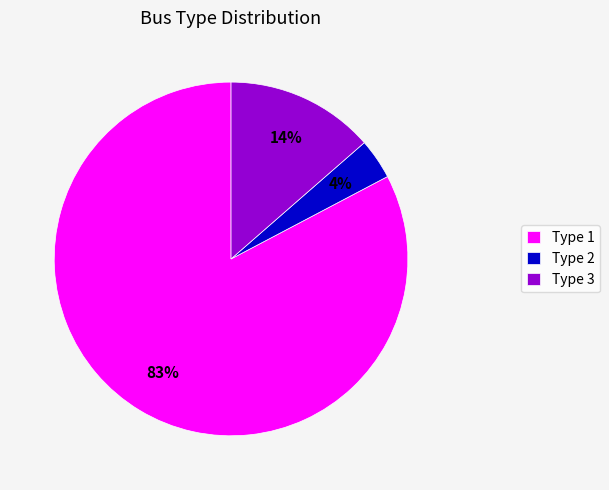

To the nearest percent, what is the average slice percentage?

33%